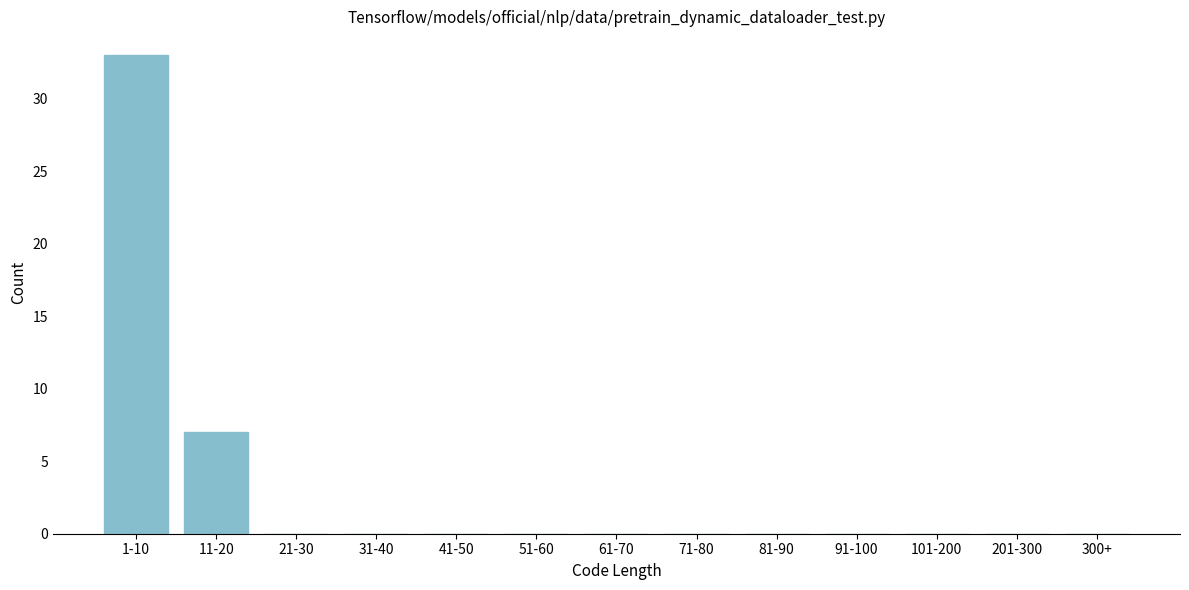

Reading left to right, extract all data points from this chart.

1-10=33	11-20=7	21-30=0	31-40=0	41-50=0	51-60=0	61-70=0	71-80=0	81-90=0	91-100=0	101-200=0	201-300=0	300+=0